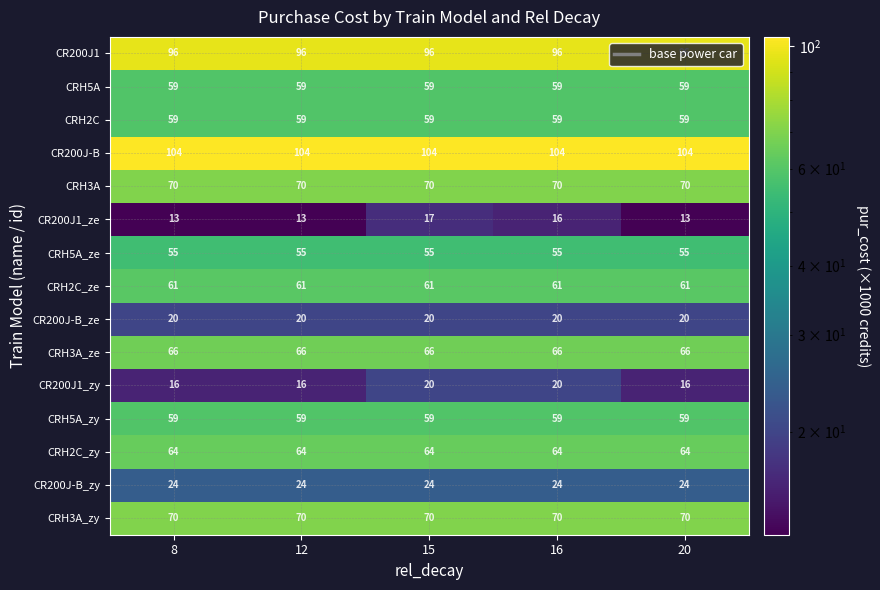

What is the greatest value displayed?

104